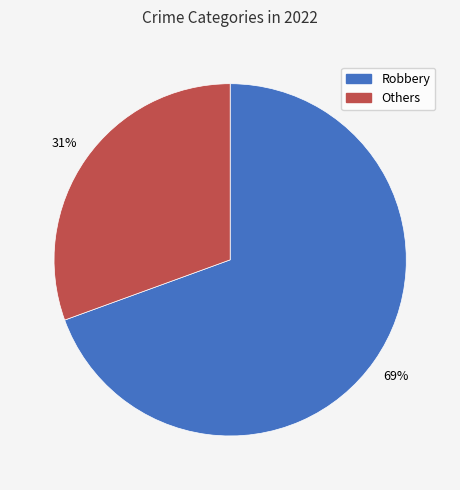

Does any single category account for the majority?

Yes